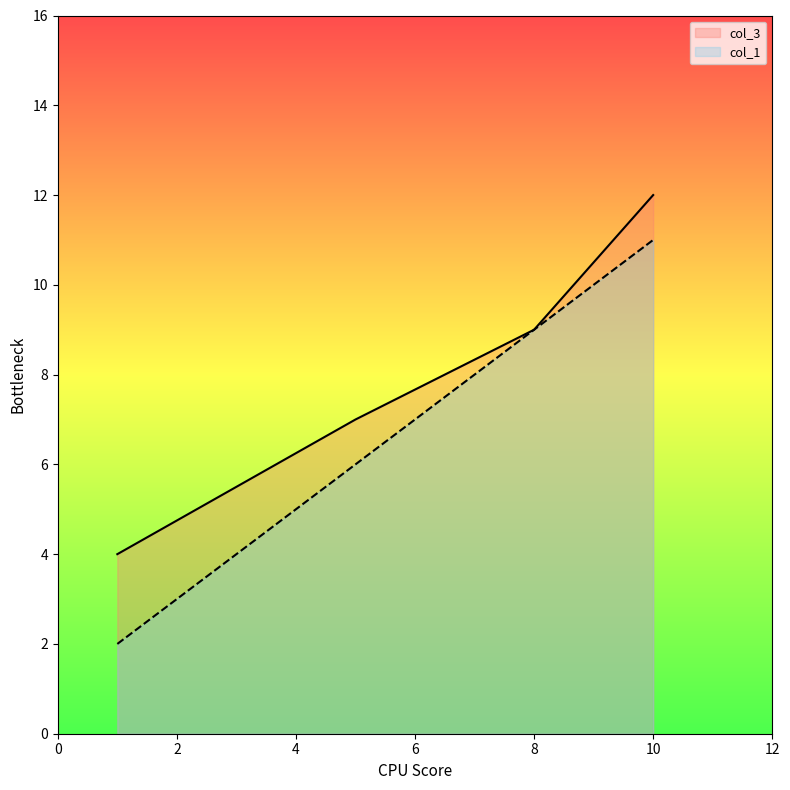

True or false: col_3 has more than 0 interior local peaks.

False